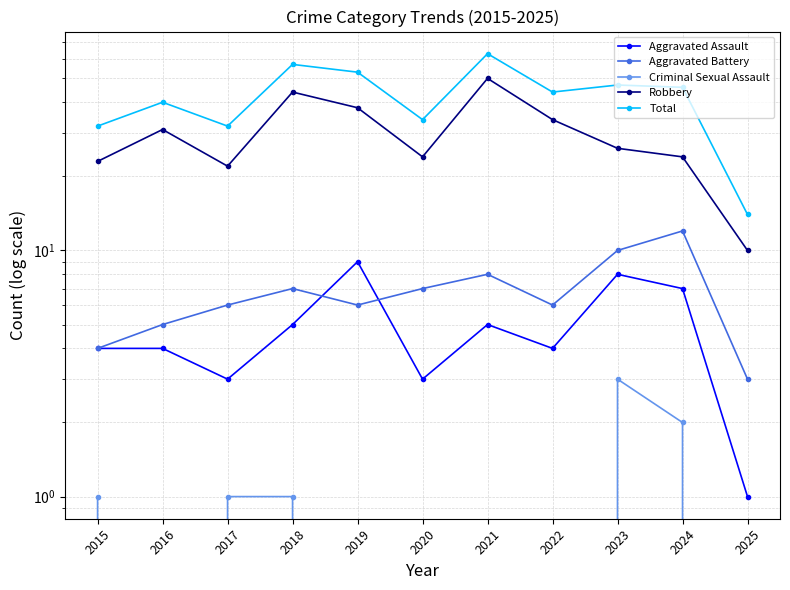

The Criminal Sexual Assault series shows 3 at 2023. True or false?

True